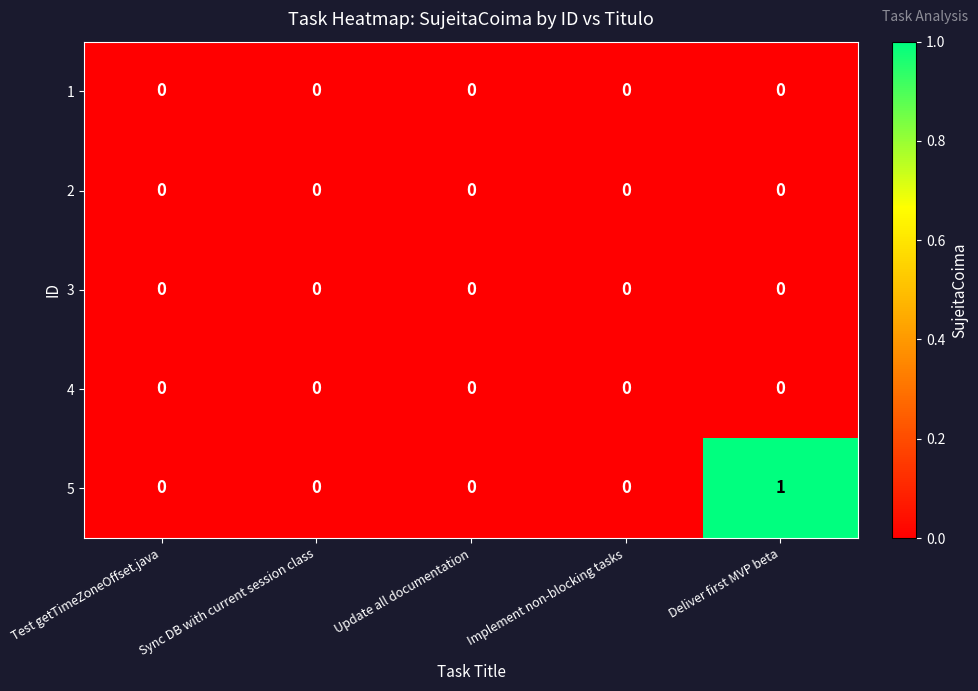

Count the 5 values in the range 0 to 1.

5